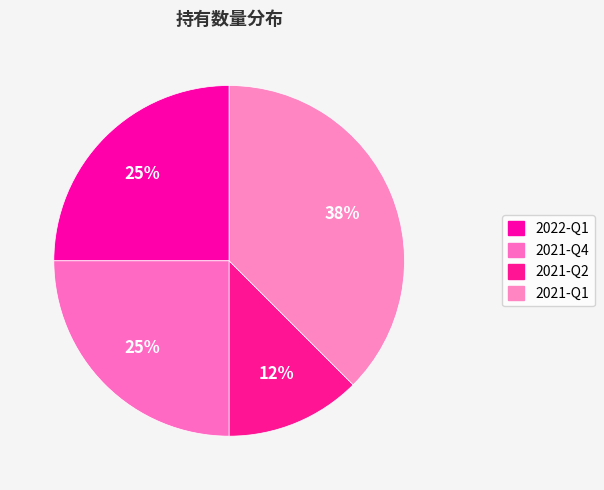

Is there a majority slice in this chart?

No